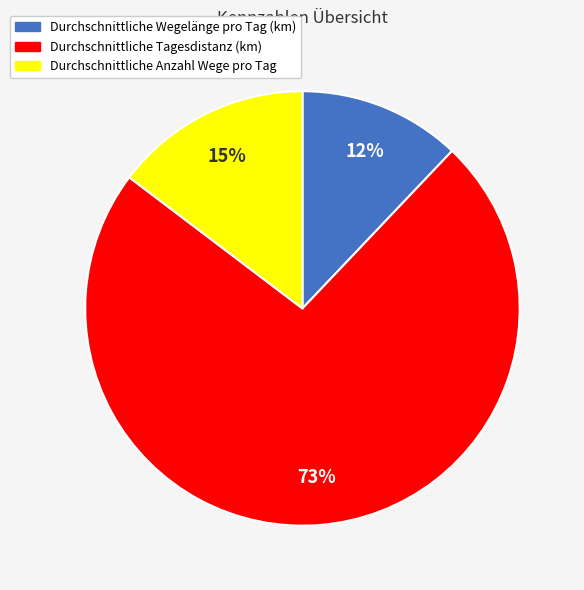

Is it true that Durchschnittliche Tagesdistanz (km) is 73% of the pie?

True